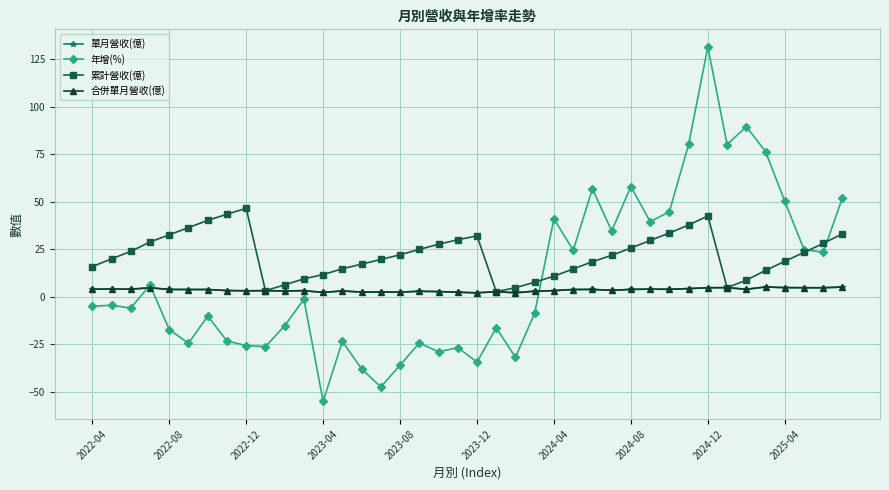

Where is the first local maximum for 累計營收(億)?

2022-12